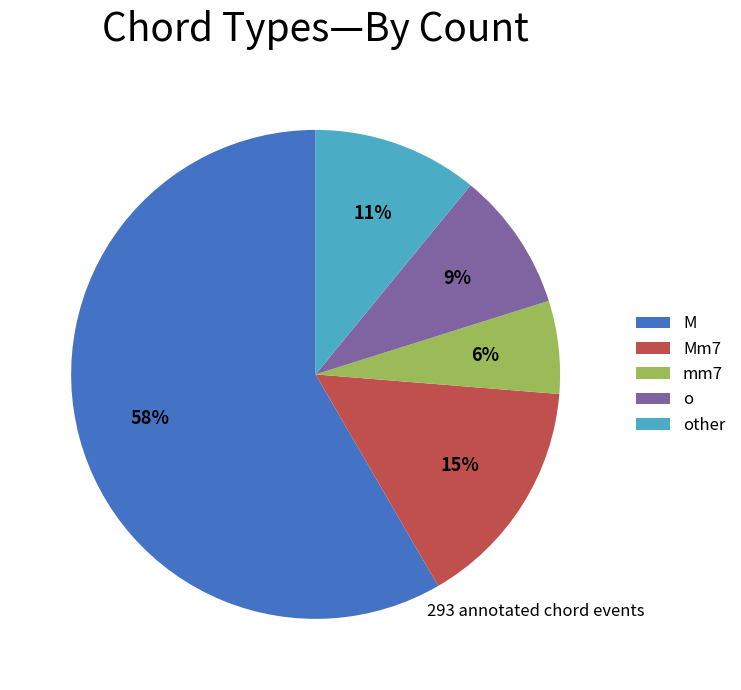

To the nearest percent, what percentage of the pie is mm7?

6%